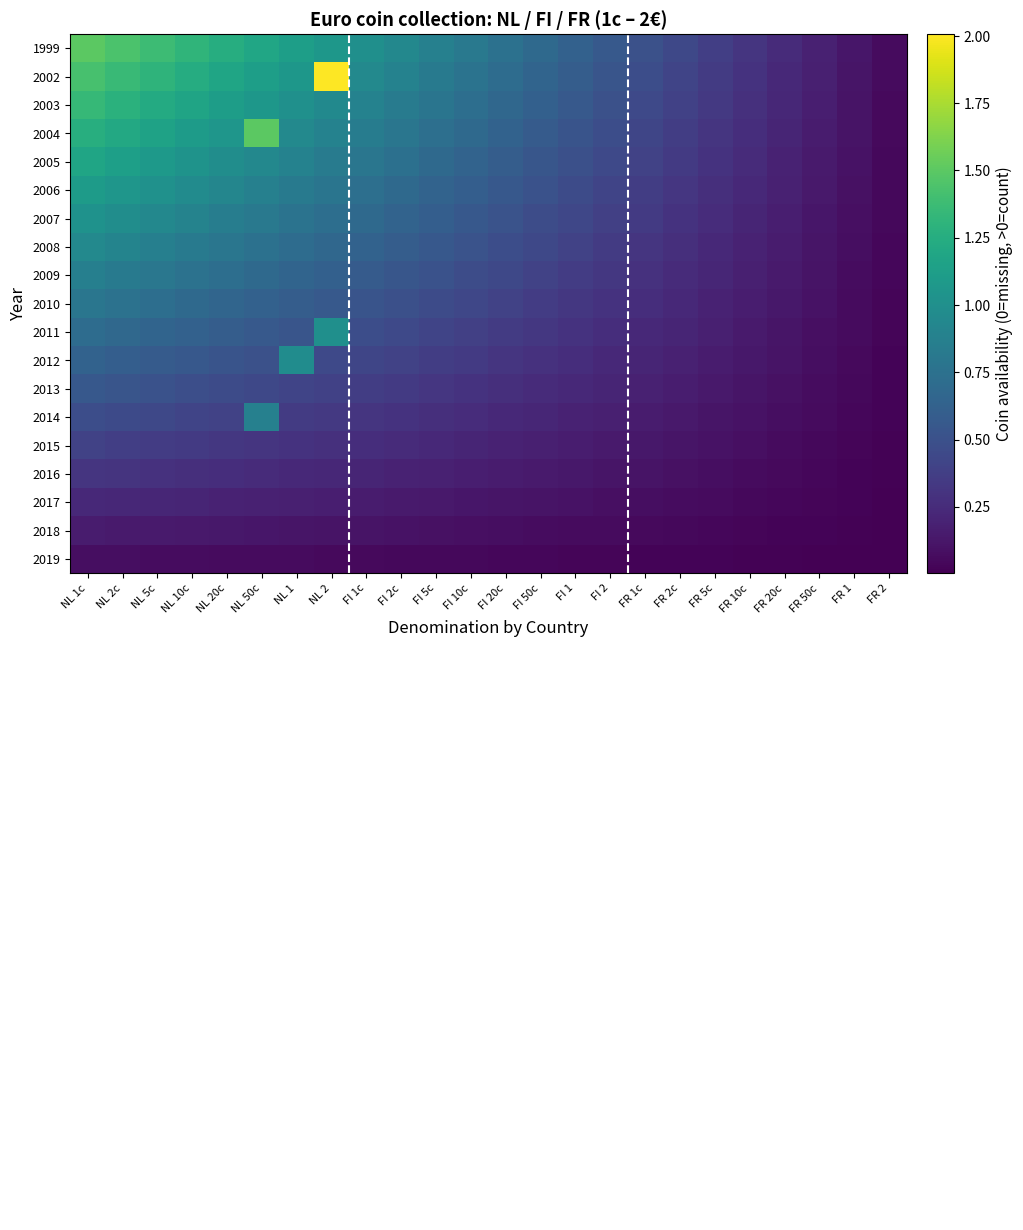

Which series changed the most between FI 2 and FR 5c?

1999